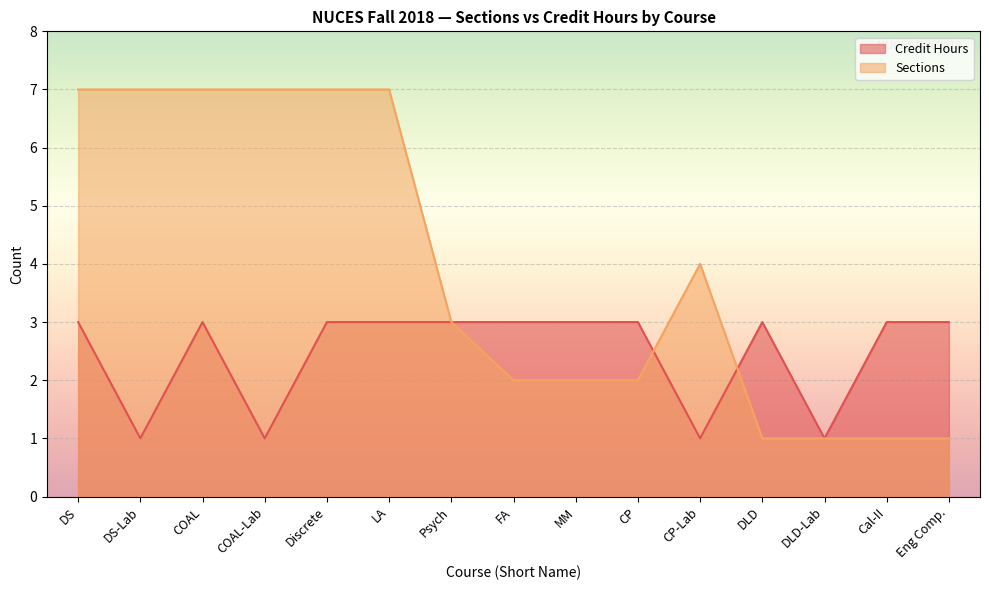

At which label does Credit Hours reach its peak?

DS